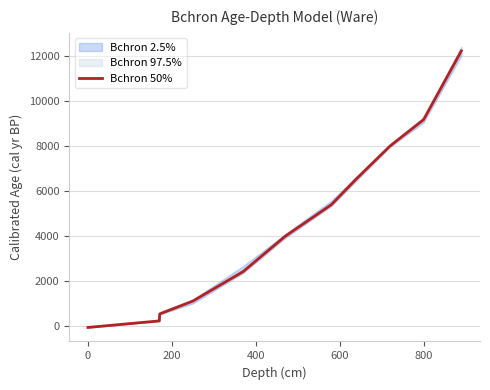

Is it true that the value at 0 is -110?

False